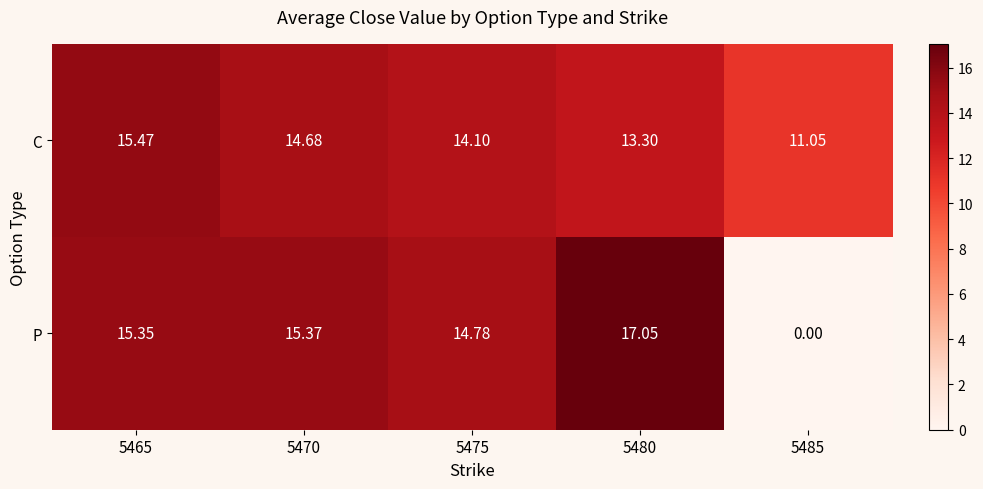

Which series has the widest spread of values?

P